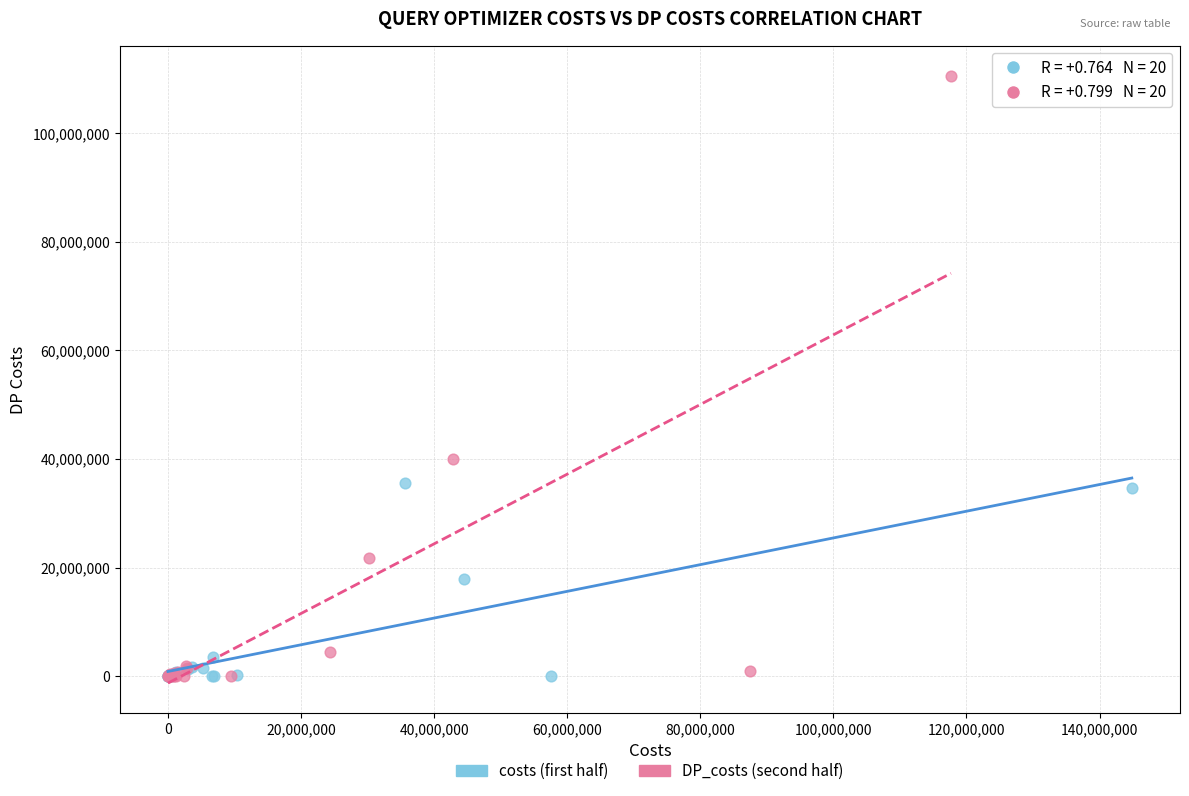

Which series has the widest spread of Y values?

DP_costs (second half)